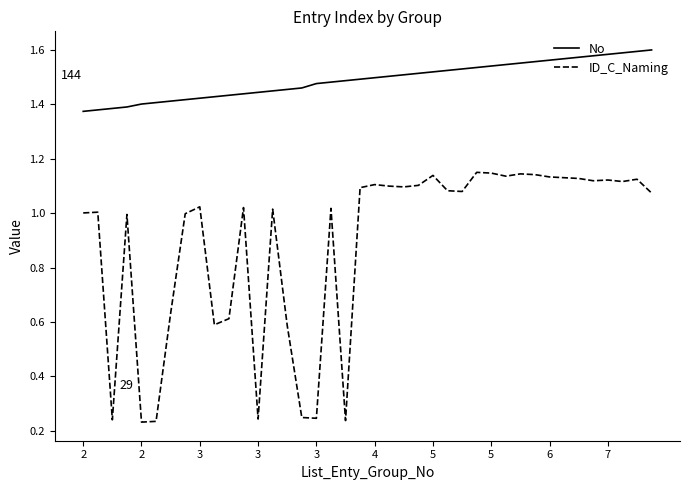

Which series has the widest spread of values?

ID_C_Naming